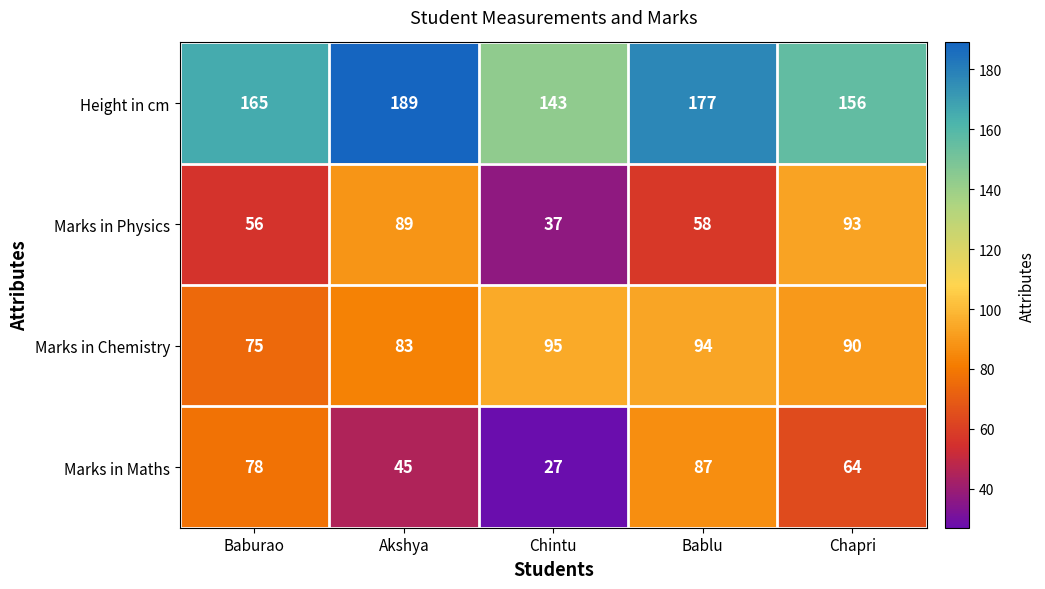

Count the number of categories in the chart.

5